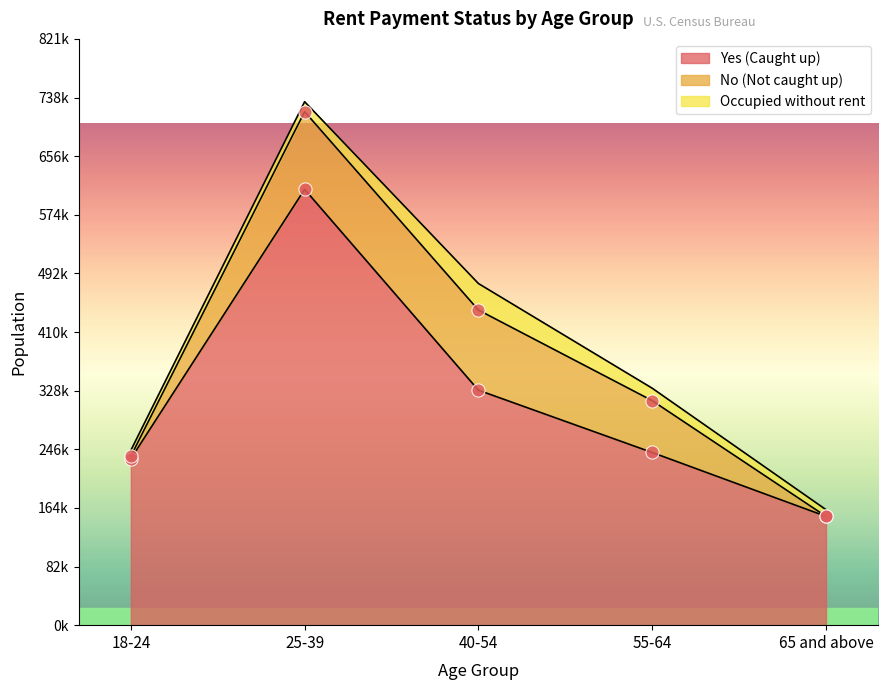

Is the value of Occupied without rent at 55-64 greater than the value of No at 25-39?

No